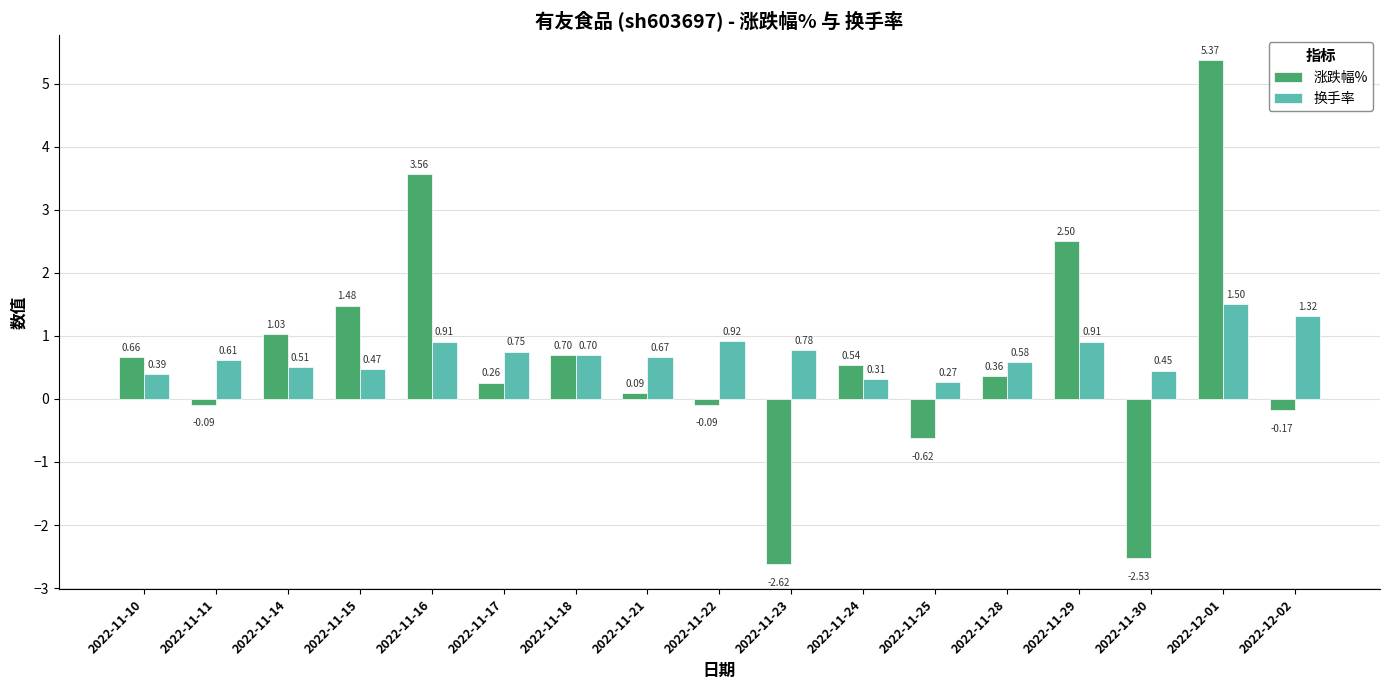

At how many categories does at least one series exceed -1?

17